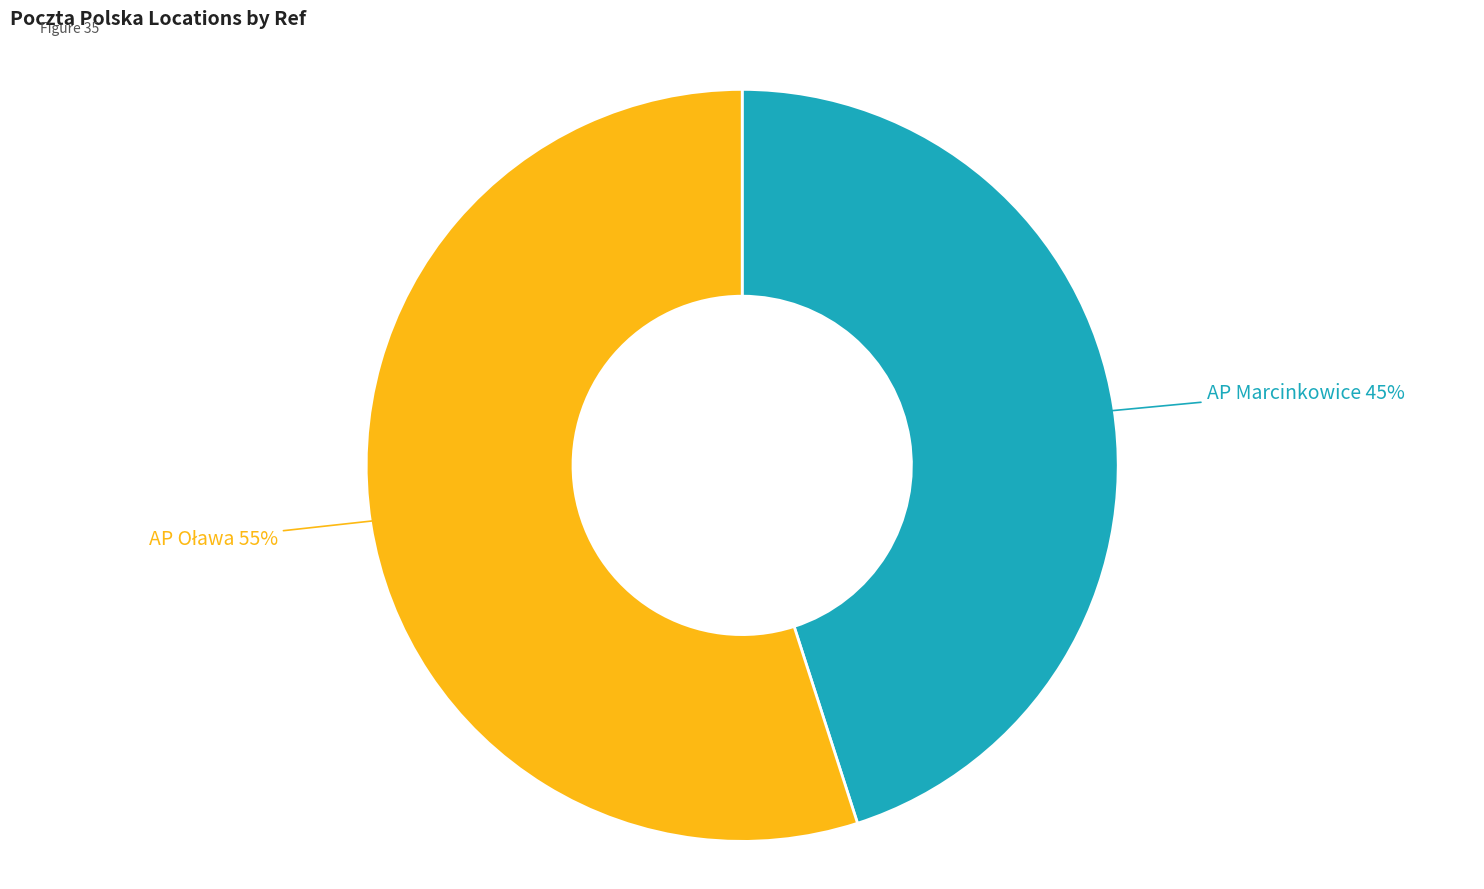

Count the number of slices in the pie.

2